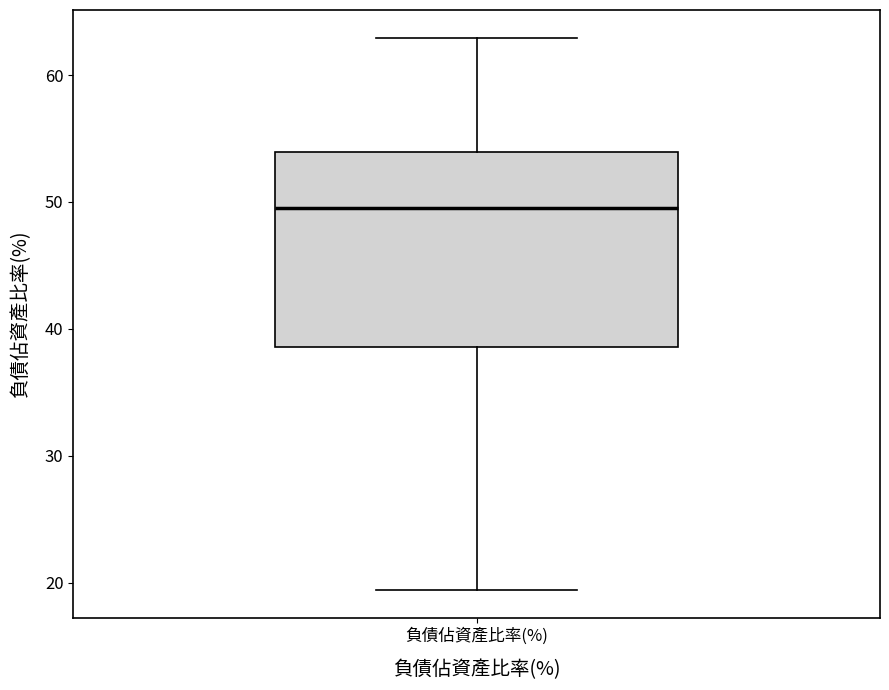

Read this box plot against the y-axis: the position of the median line, the range covered by the box, and the ends of both whiskers. The values are not printed on the chart, so give them approximately, as read against the axis.

median 50, box 39 to 54, whiskers 19 to 63